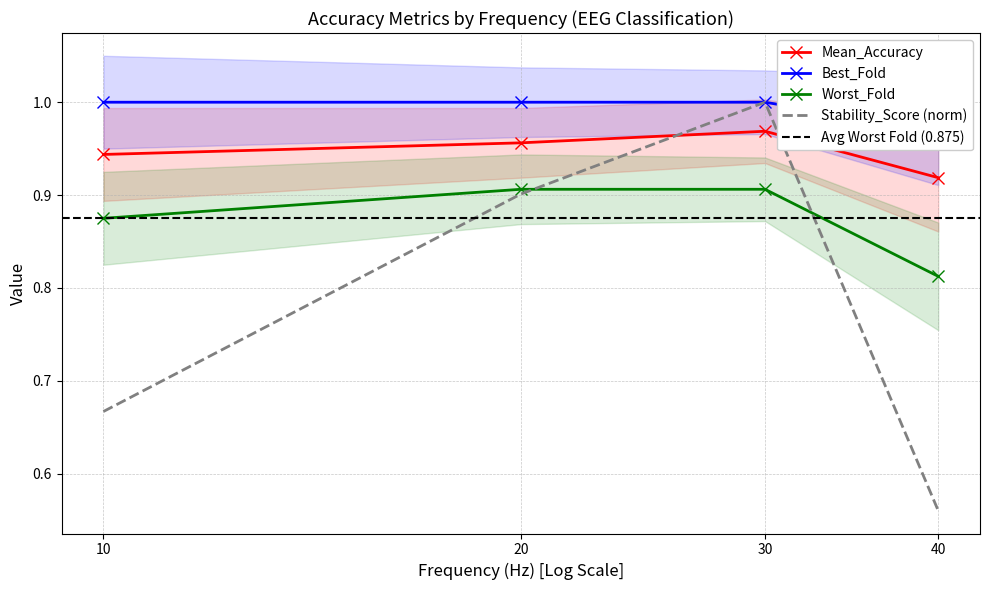

True or false: Worst_Fold and Best_Fold intersect in this chart.

False